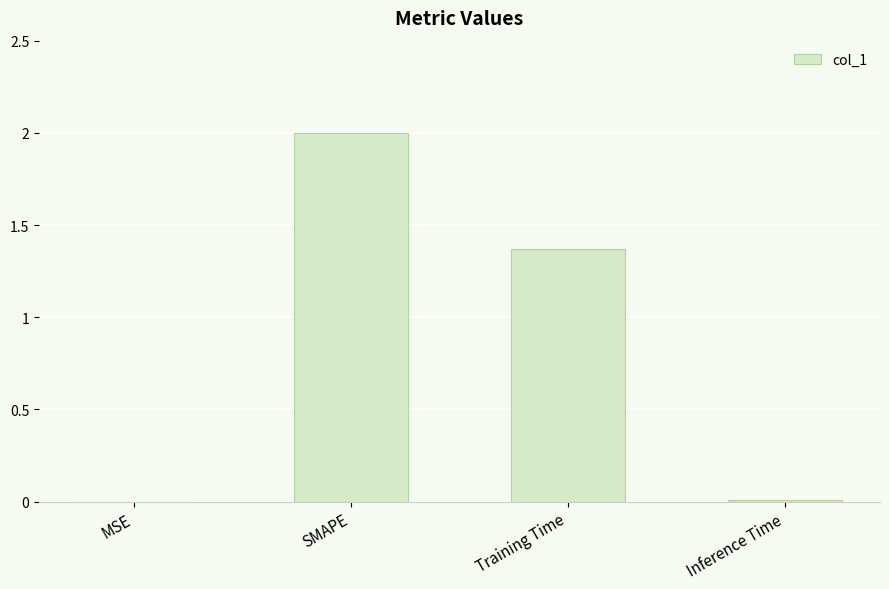

What is the change in value from SMAPE to Training Time?

-0.6